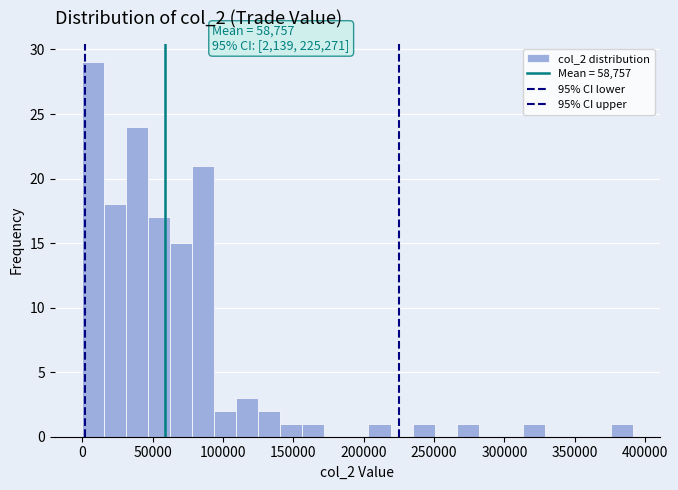

Around what value on the x-axis is the tallest bar? Give the approximate position of its centre, as read against the axis.

10000